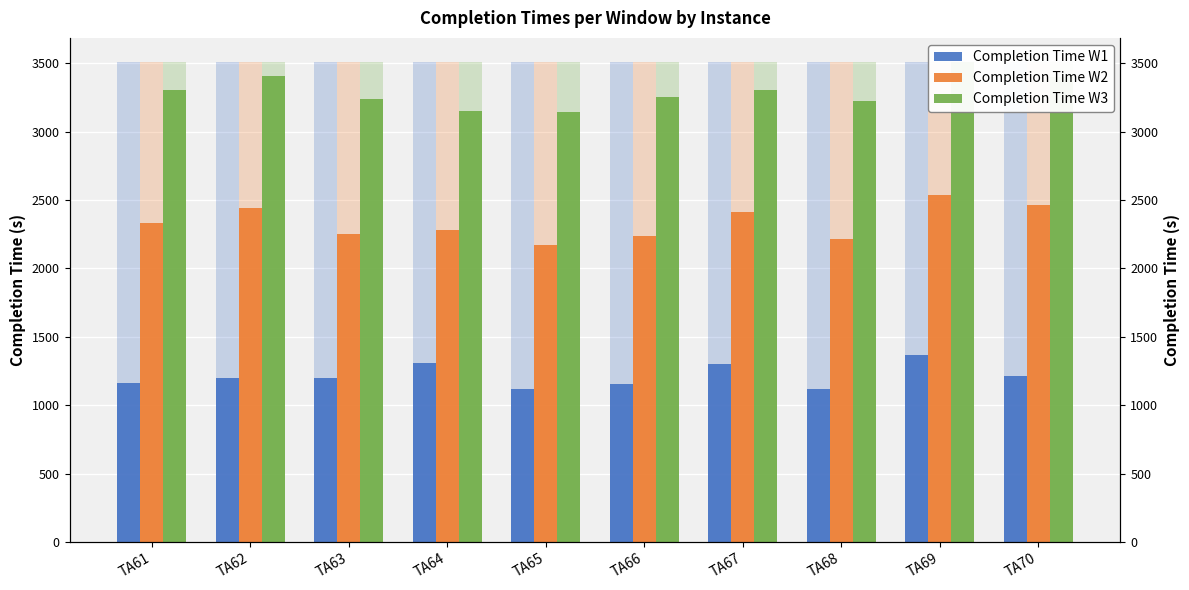

Which series has the largest range (max minus min)?

Completion Time W3